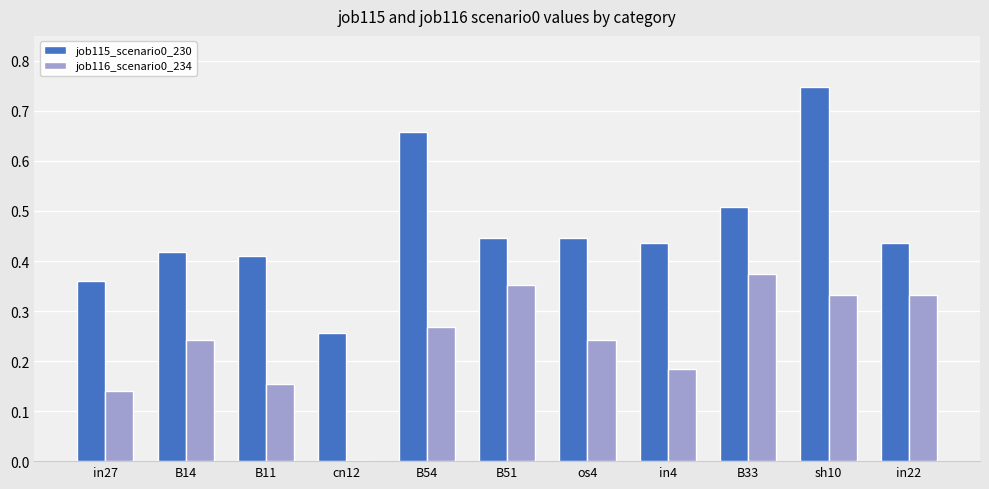

What is the sum of the job115_scenario0_230 values at B51 and B54?

1.1